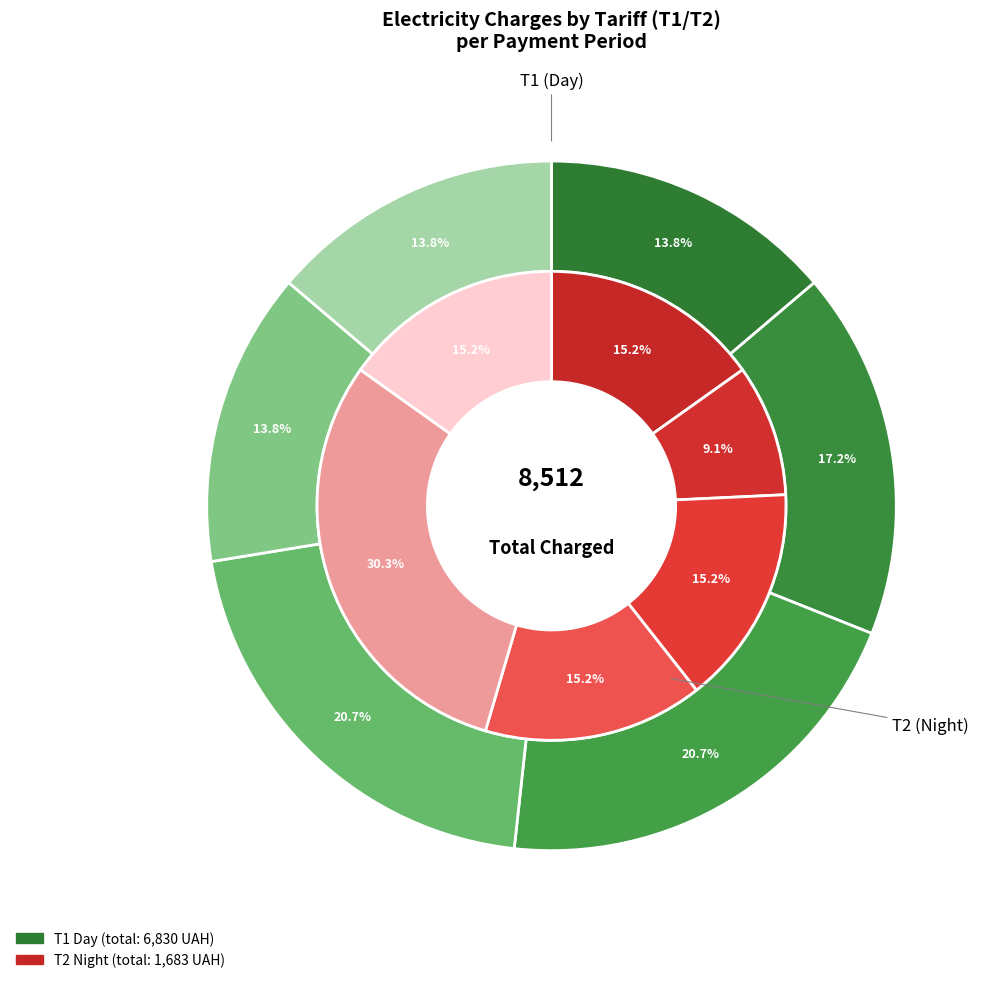

The 2020-09-17 slice represents 6% of the pie. True or false?

False